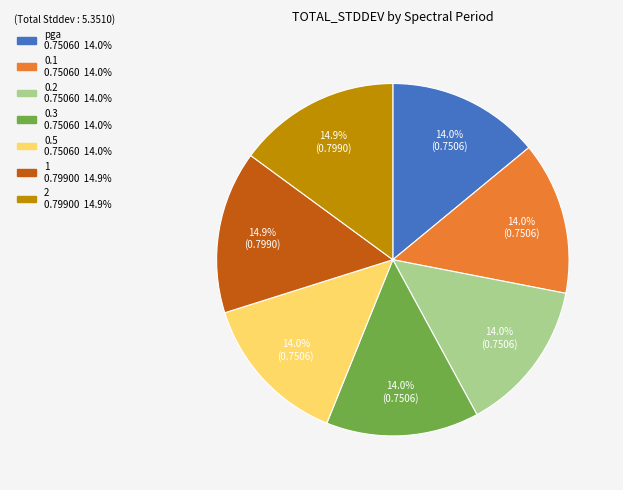

To the nearest percent, what percentage of the pie is 1?

15%